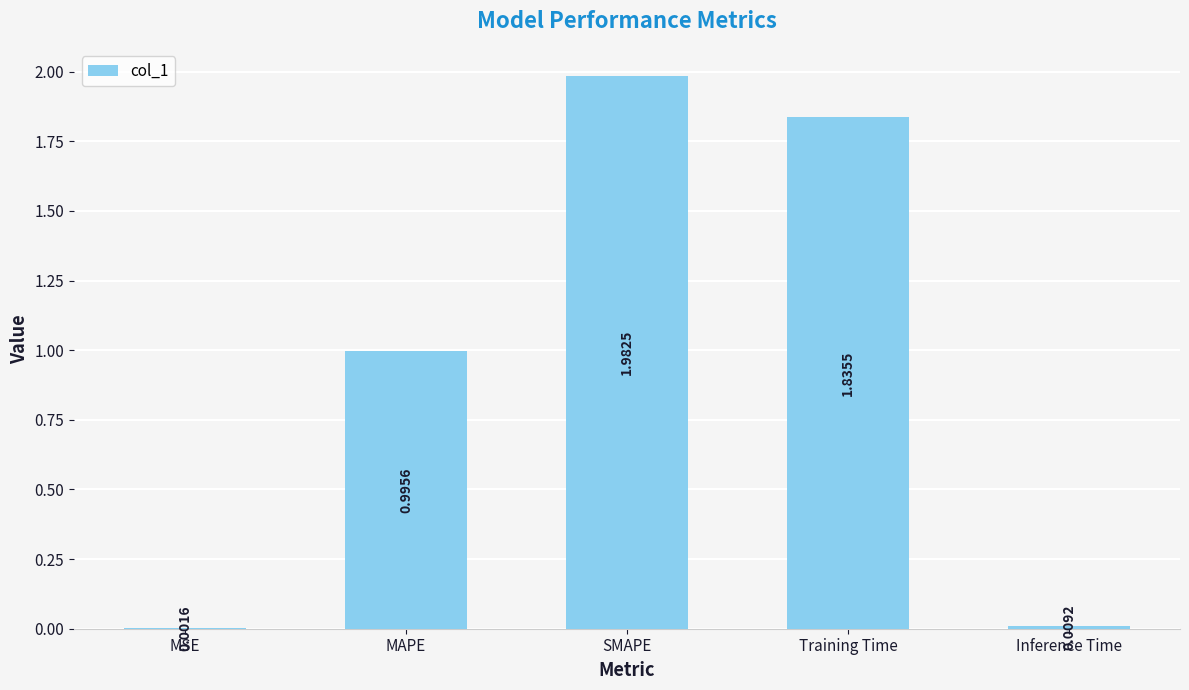

True or false: the data shows 2.7 at Training Time.

False